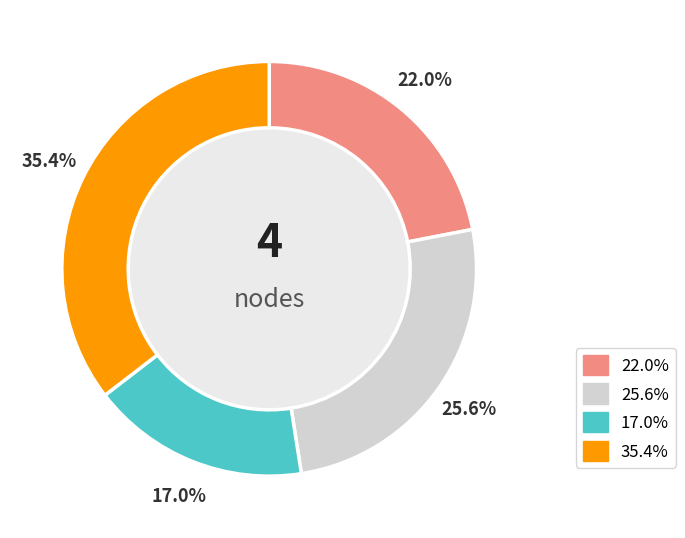

Does any single category account for the majority?

No